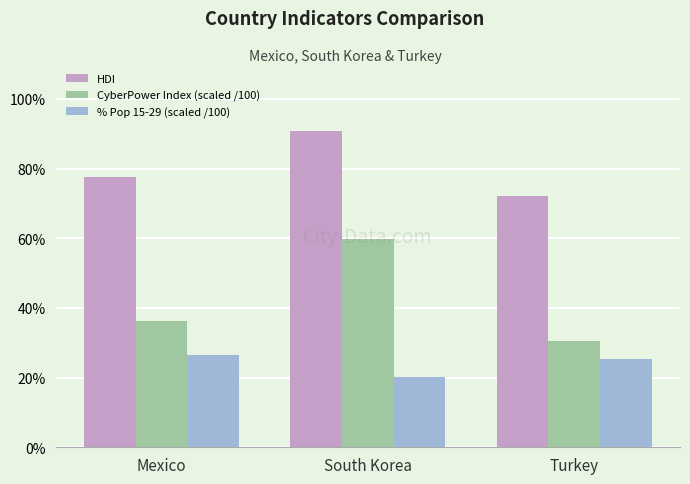

What is the value of the % Pop 15-29 (scaled /100) bar at the 3rd from the left?

0.3